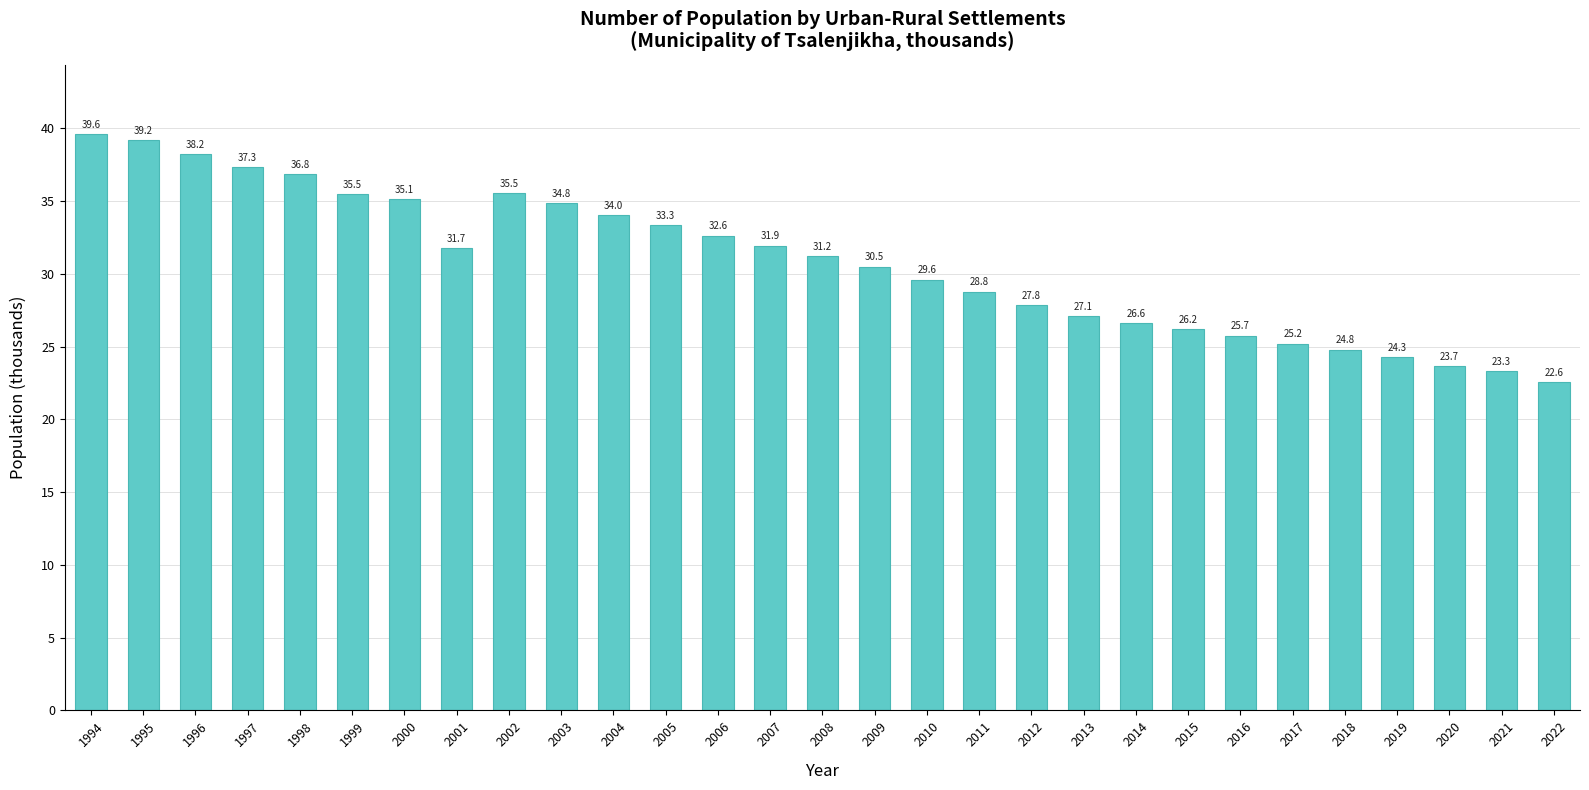

Are the bars horizontal?

No